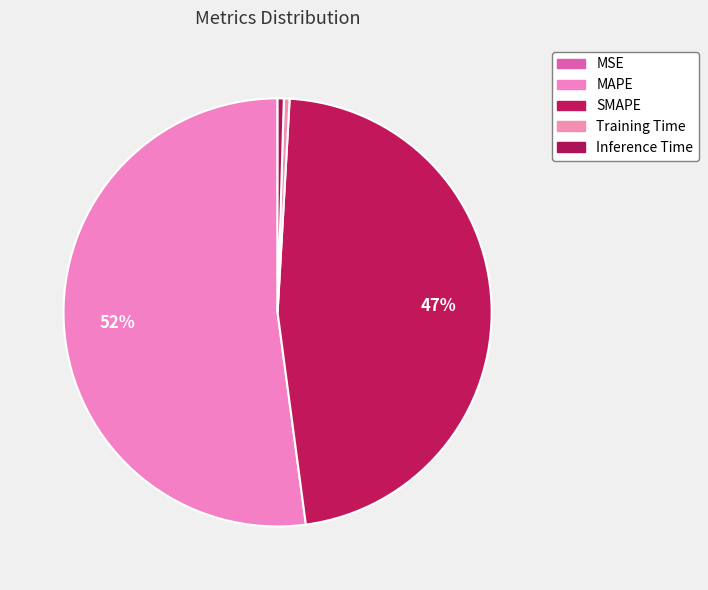

Combined, what portion of the pie is MAPE and SMAPE?

99.1%